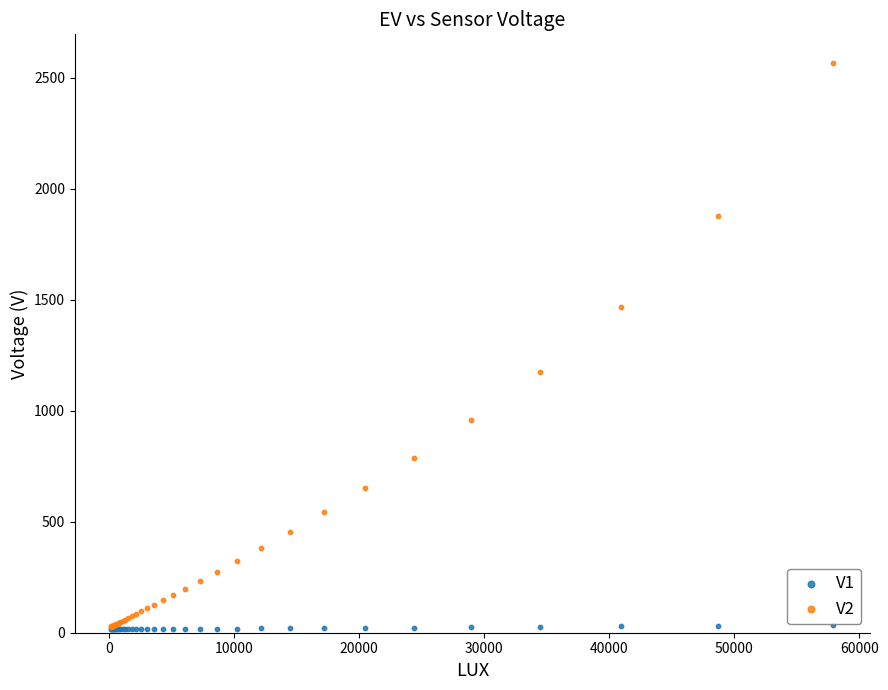

What are all the series names shown in the legend?

V1, V2